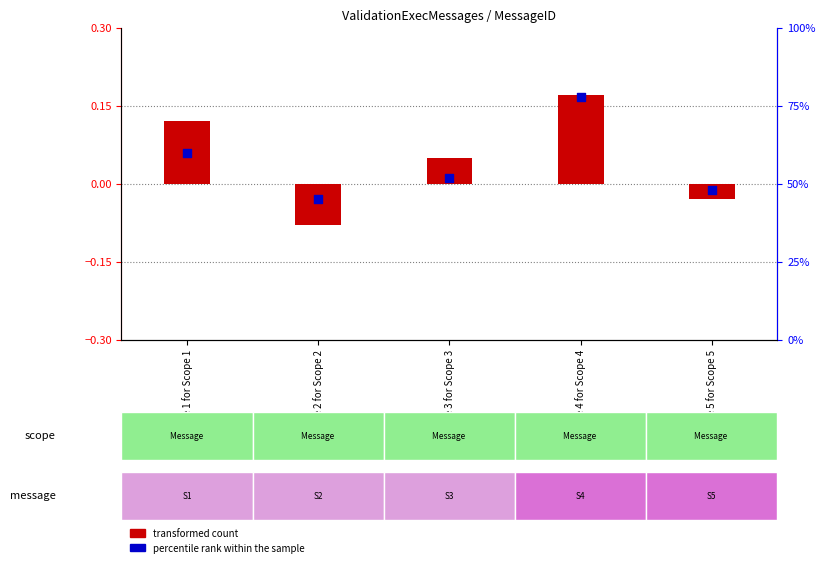

At which category is the sum across all series the highest?

Message 4 for Scope 4